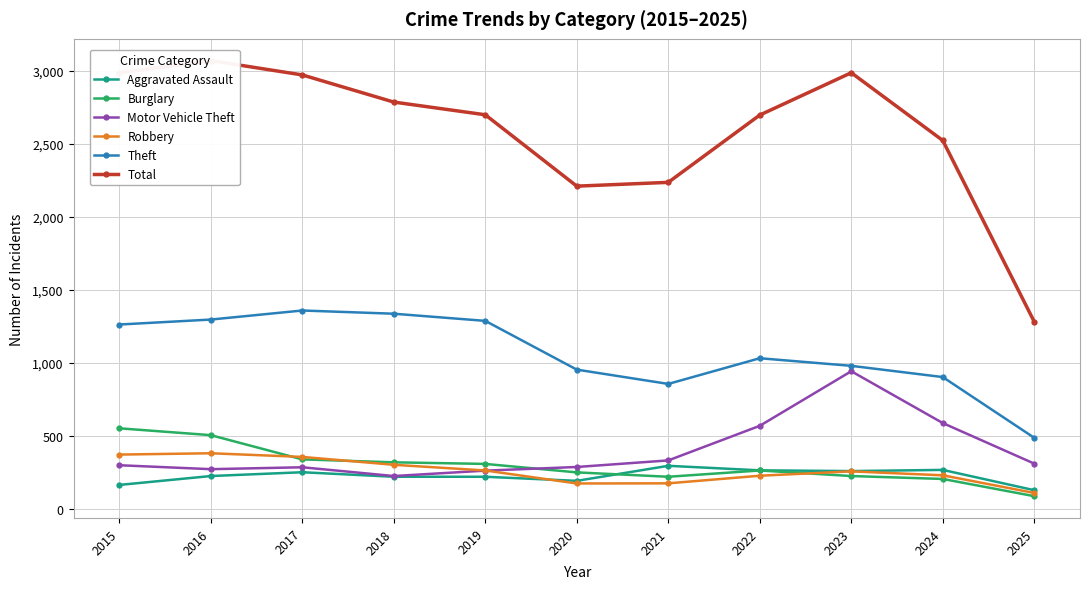

Does the chart display data point markers on the line(s)?

Yes